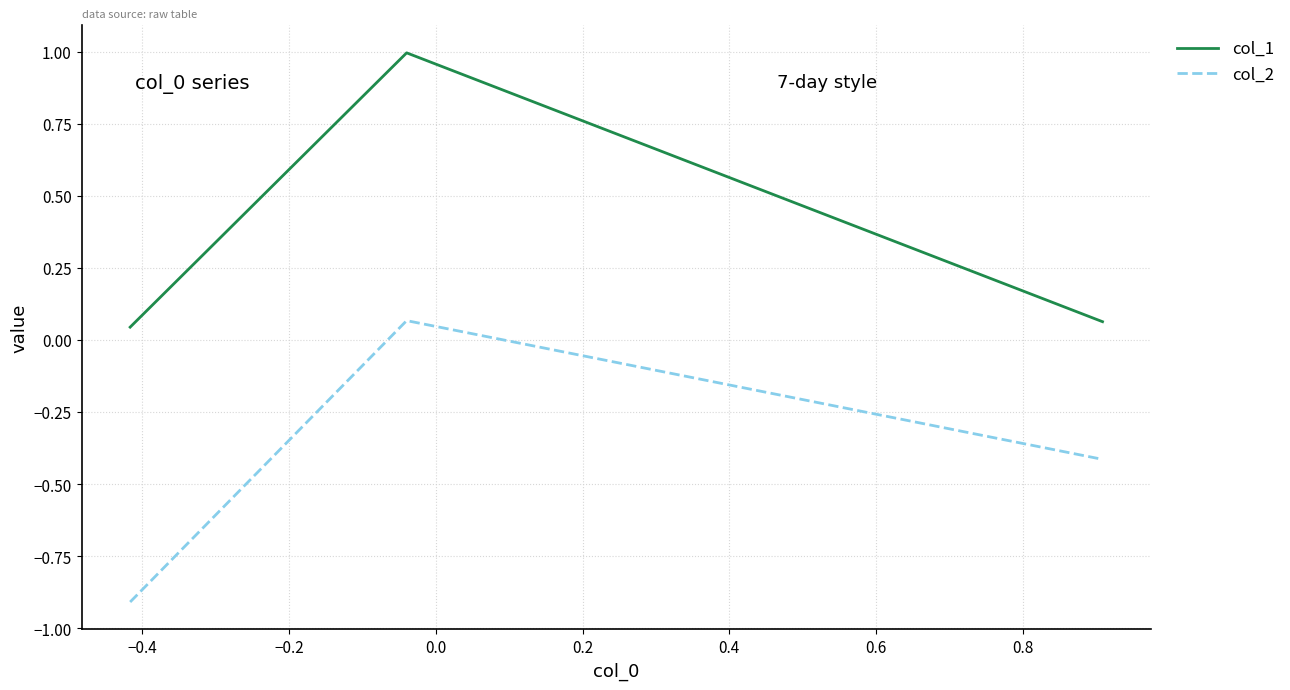

At how many categories does at least one series exceed 0?

3